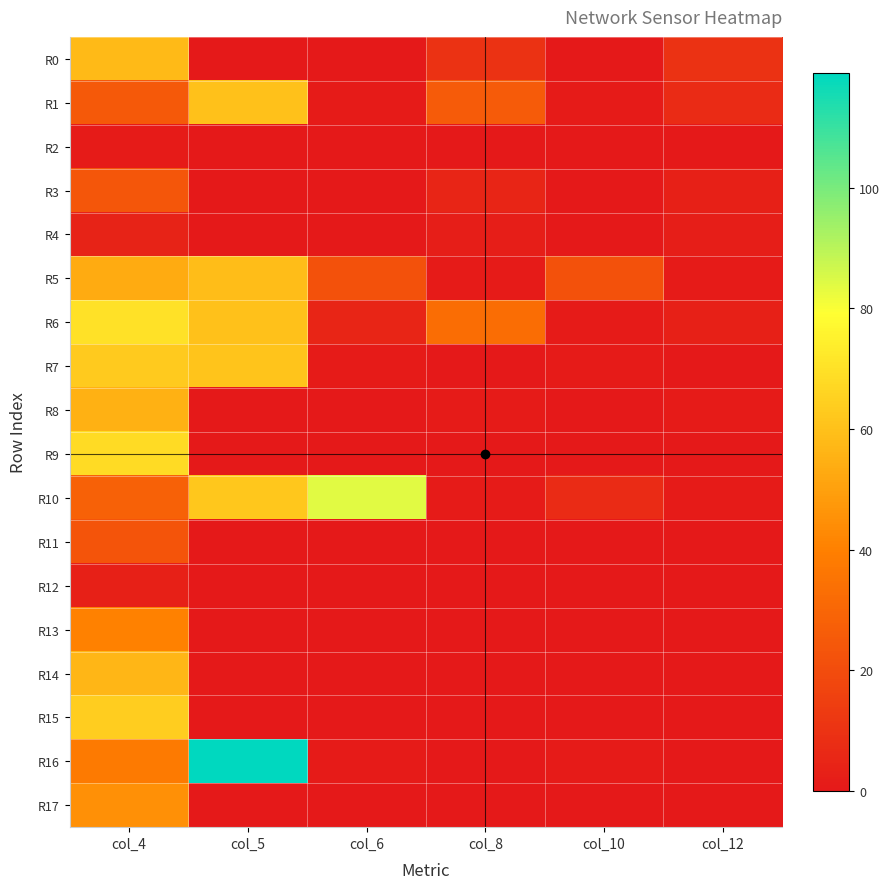

Reading left to right, what are all the values shown in this chart?

R0: col_4=58	col_5=0	col_6=0	col_8=10	col_10=0	col_12=10
R1: col_4=25	col_5=60	col_6=1	col_8=26	col_10=1	col_12=7
R2: col_4=1	col_5=0	col_6=0	col_8=0	col_10=0	col_12=0
R3: col_4=24	col_5=0	col_6=0	col_8=5	col_10=0	col_12=3
R4: col_4=4	col_5=0	col_6=0	col_8=2	col_10=0	col_12=2
R5: col_4=53	col_5=59	col_6=22	col_8=1	col_10=22	col_12=1
R6: col_4=70	col_5=60	col_6=5	col_8=33	col_10=1	col_12=3
R7: col_4=63	col_5=61	col_6=1	col_8=0	col_10=1	col_12=0
R8: col_4=55	col_5=0	col_6=0	col_8=1	col_10=0	col_12=1
R9: col_4=68	col_5=0	col_6=0	col_8=0	col_10=0	col_12=0
R10: col_4=28	col_5=62	col_6=84	col_8=1	col_10=7	col_12=1
R11: col_4=23	col_5=0	col_6=0	col_8=0	col_10=0	col_12=0
R12: col_4=3	col_5=0	col_6=0	col_8=0	col_10=0	col_12=0
R13: col_4=40	col_5=0	col_6=0	col_8=0	col_10=0	col_12=0
R14: col_4=57	col_5=0	col_6=0	col_8=0	col_10=0	col_12=0
R15: col_4=64	col_5=0	col_6=0	col_8=0	col_10=0	col_12=0
R16: col_4=38	col_5=119	col_6=1	col_8=0	col_10=1	col_12=0
R17: col_4=45	col_5=0	col_6=0	col_8=0	col_10=0	col_12=0